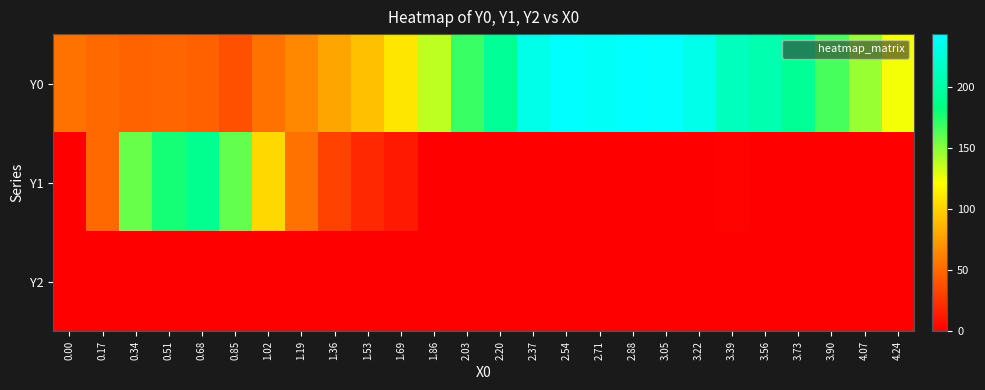

How many distinct data groups are displayed?

3